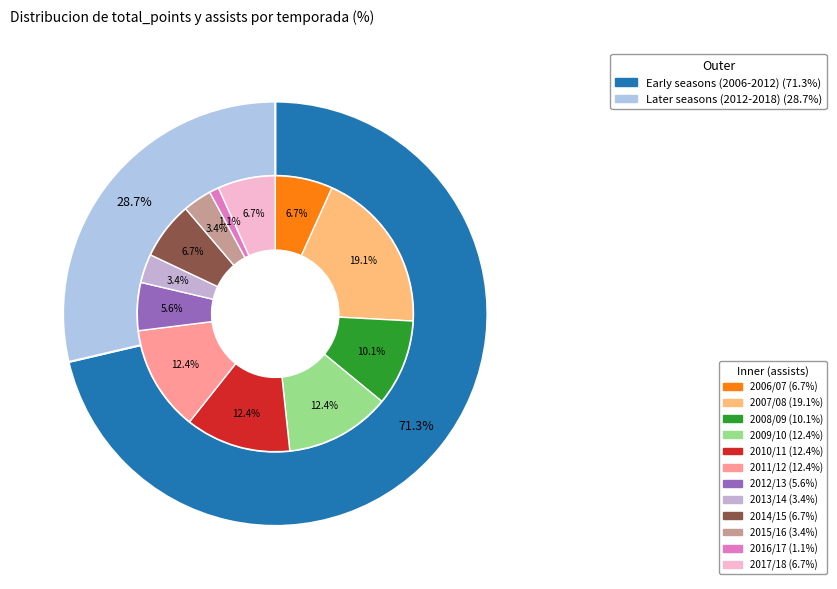

Is it true that 2016/17 is 16% of the pie?

False